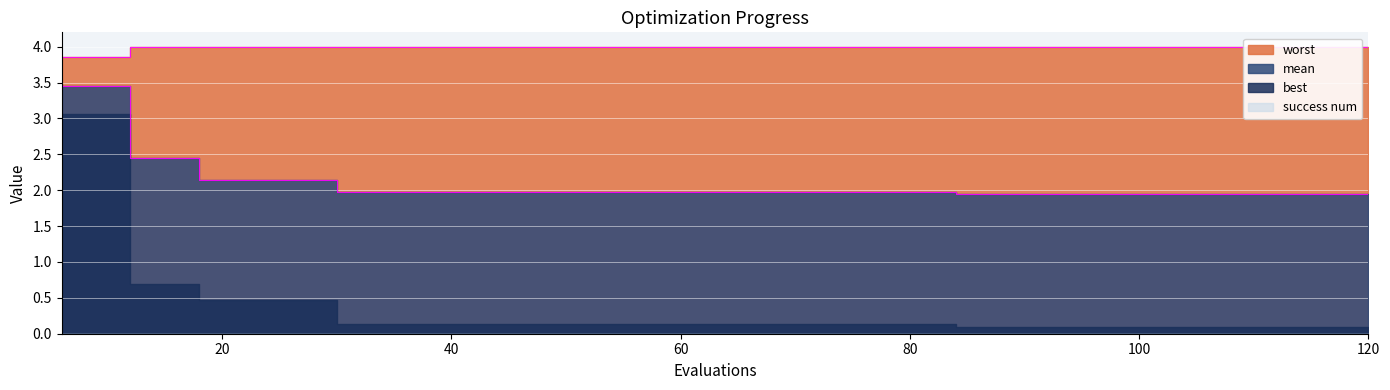

True or false: worst and mean cross at least once.

False